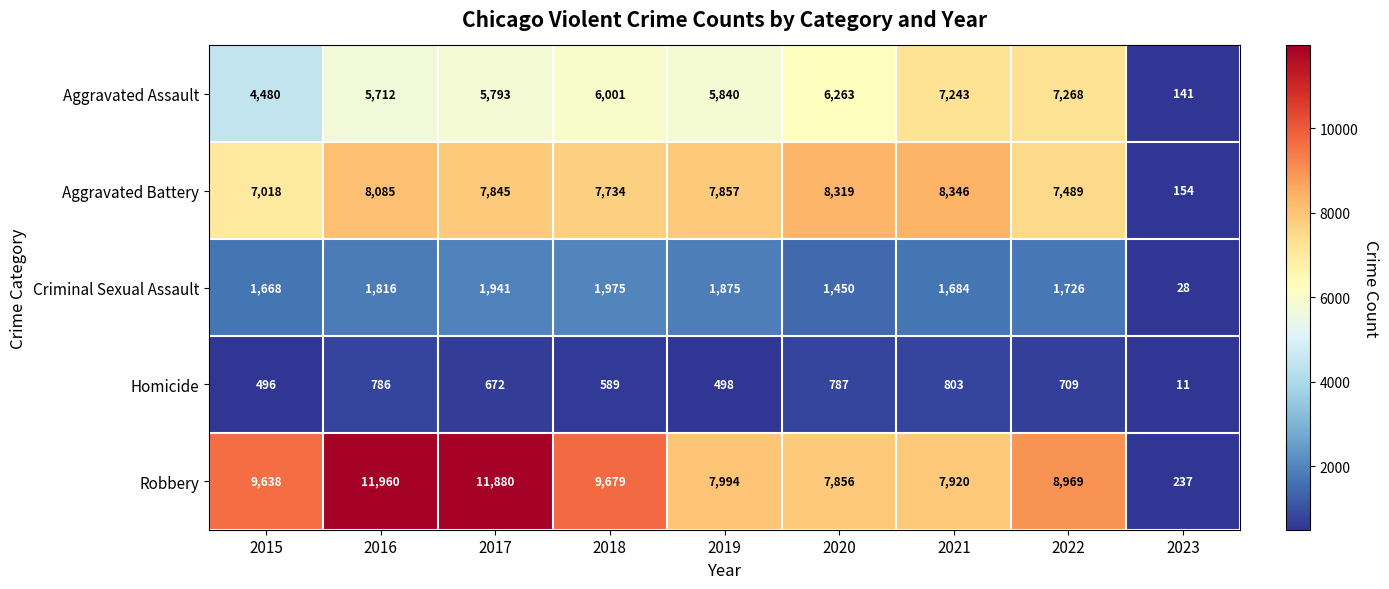

Which series has the largest total across all categories?

Robbery